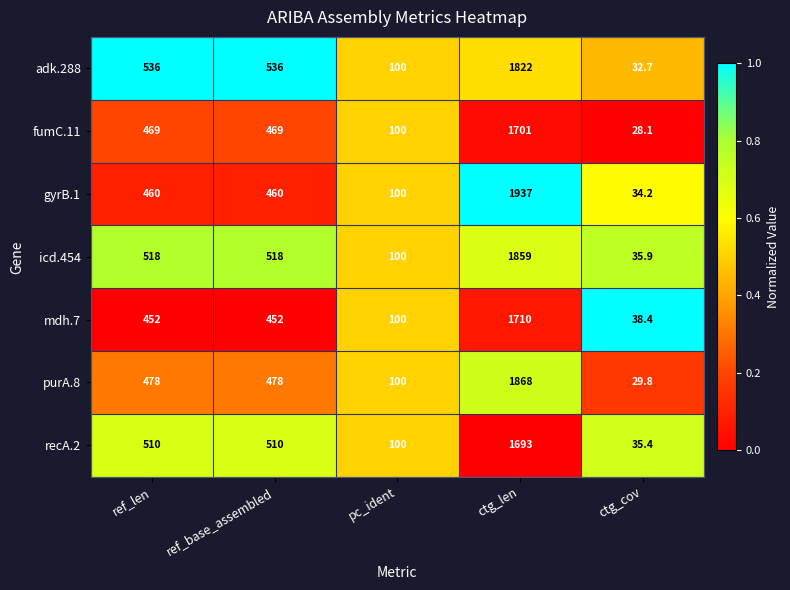

The value of icd.454 at pc_ident is 100.0. True or false?

True